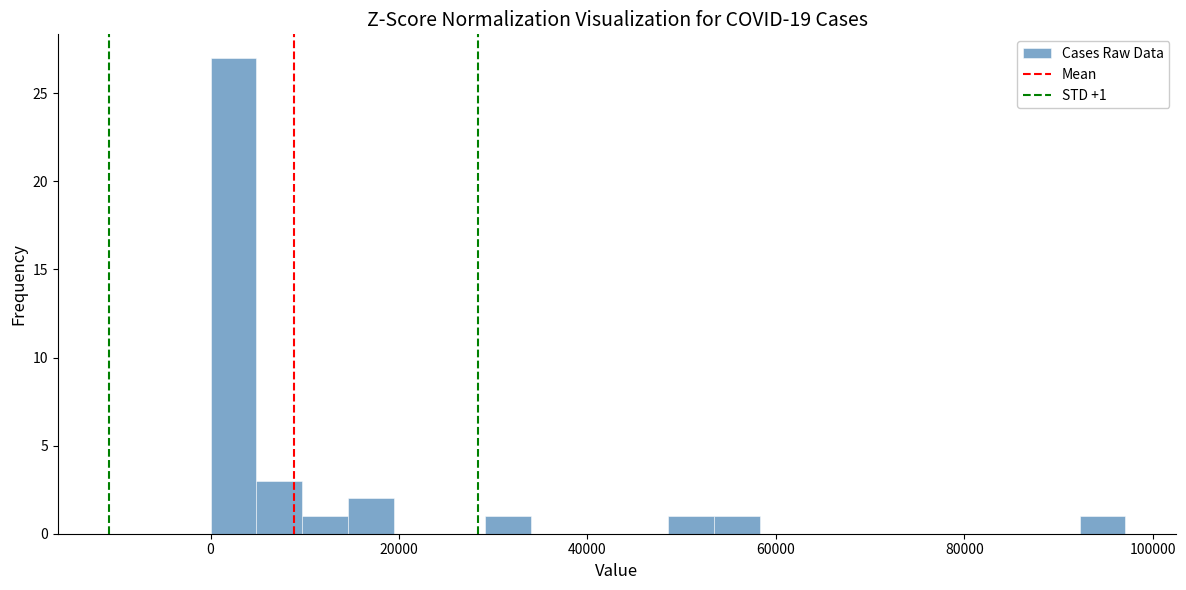

Read against the x-axis, roughly where is the centre of the tallest bar?

2000